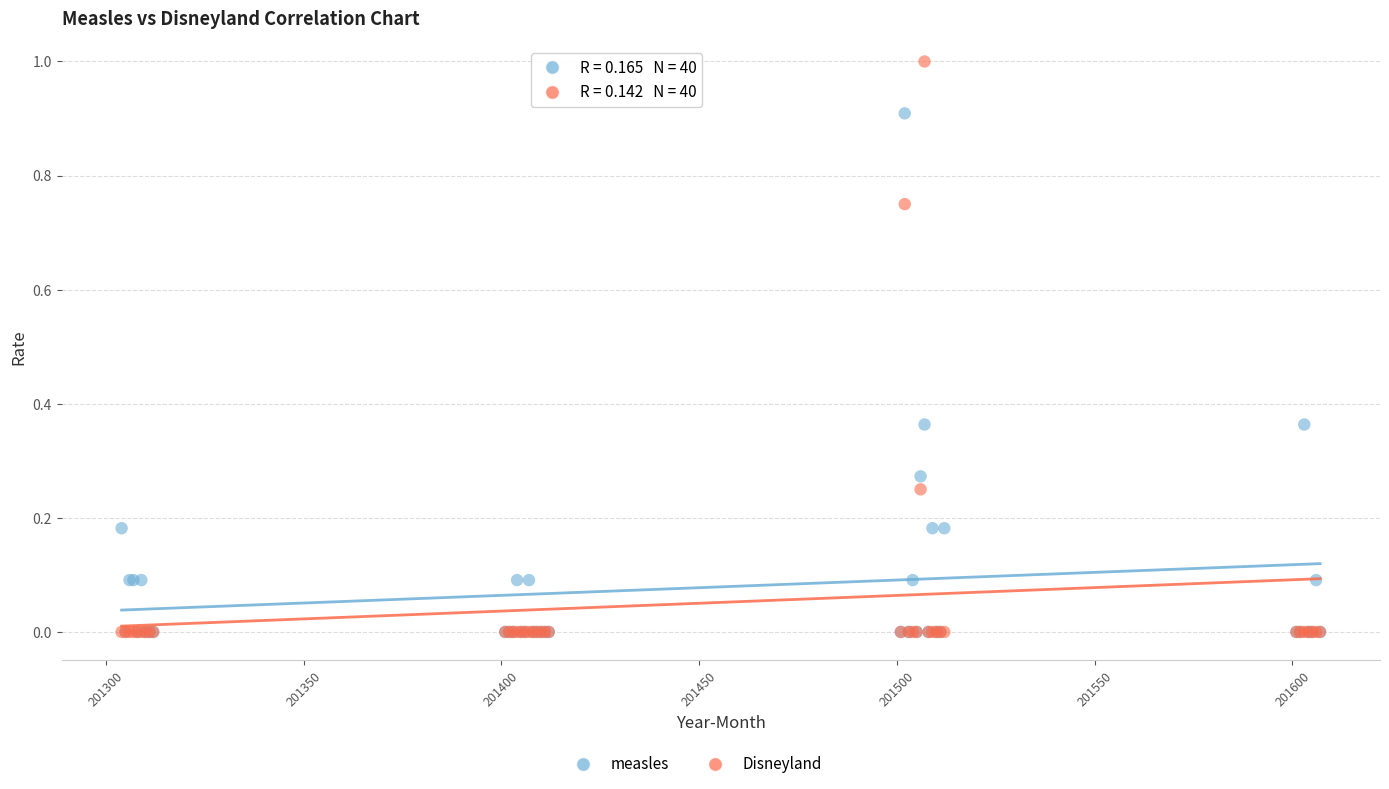

Which series has the widest spread of Y values?

Disneyland